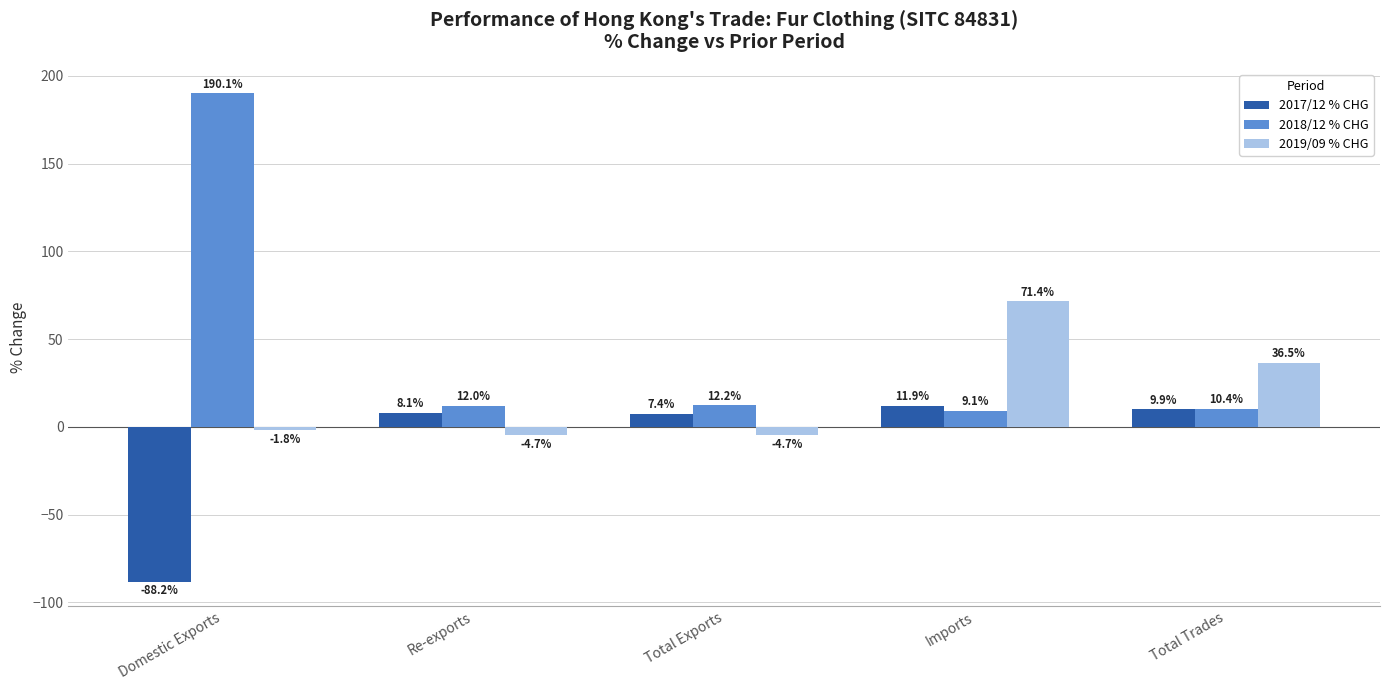

Is it true that 2018/12 % CHG equals 12.0 at Re-exports?

True